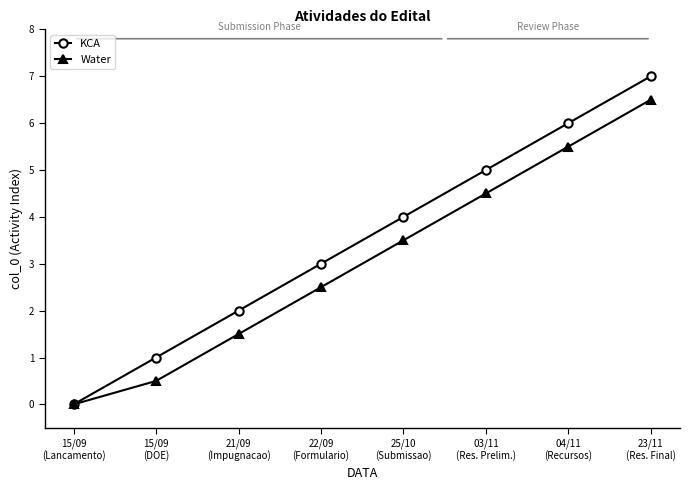

True or false: KCA has more than 0 points higher than both neighbors.

False